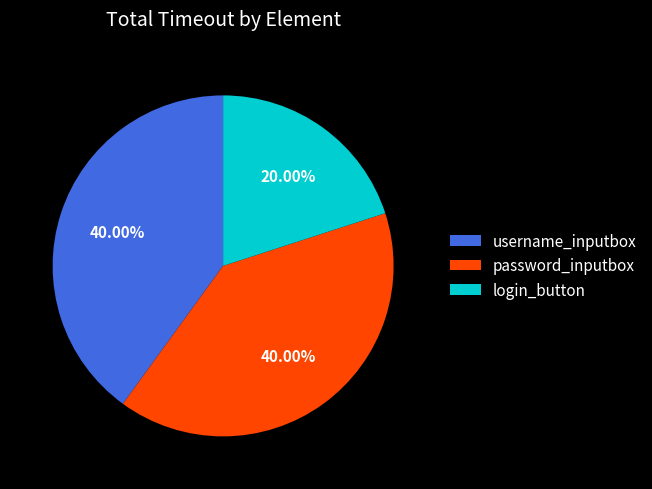

What is the smallest slice in the pie chart?

login_button